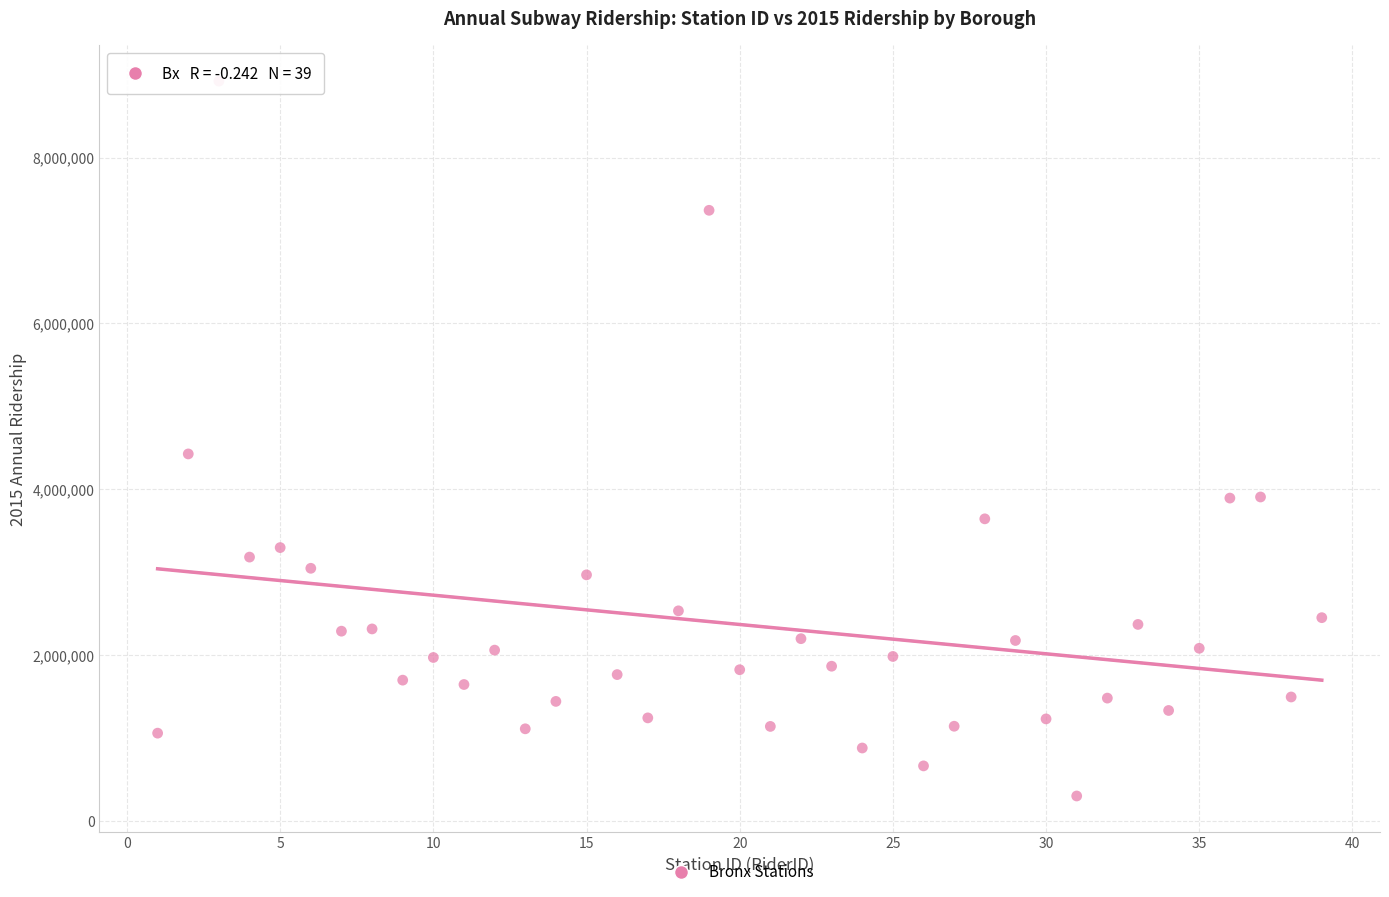

What is the range of Y values (max minus min)?

8623726